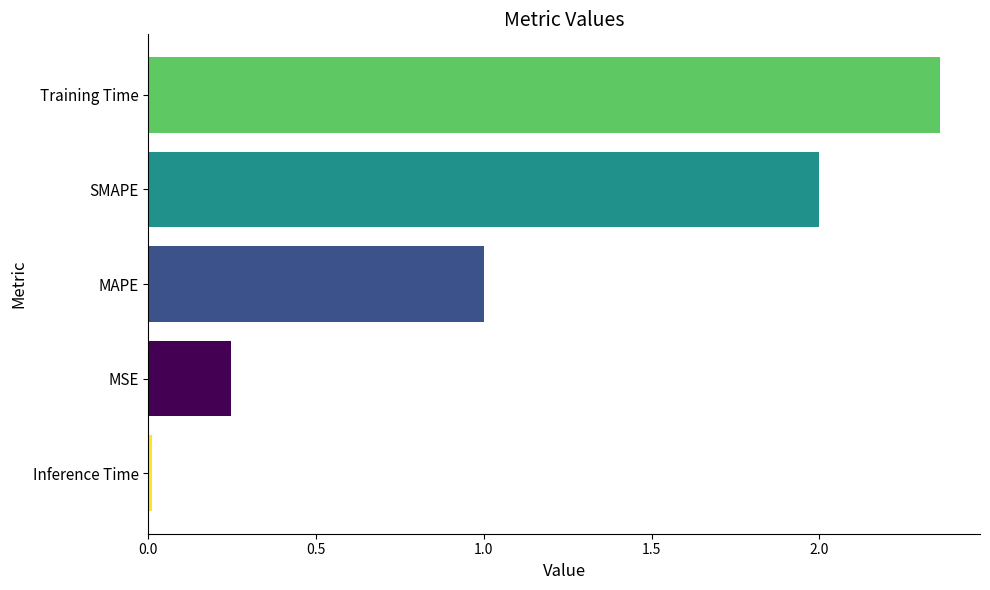

Where is the data nearest to the value 1?

MAPE